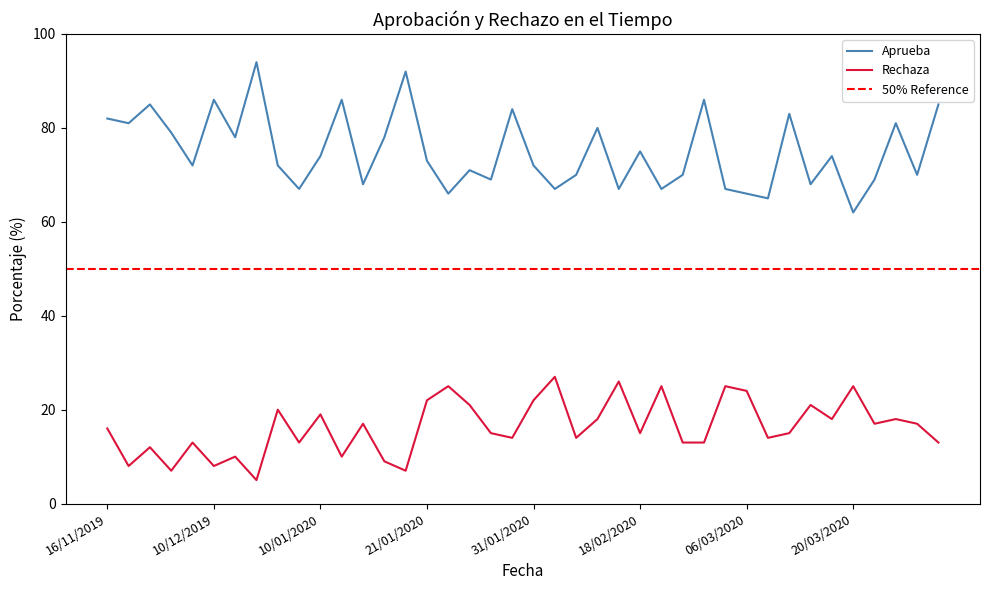

Which category has the lowest value across all series?

26/12/2019